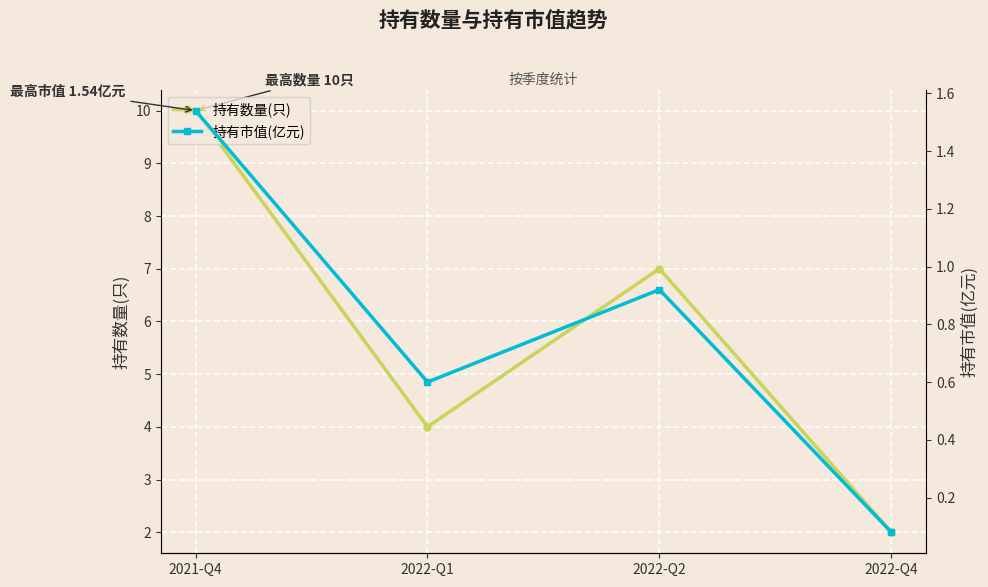

How many data points in 持有数量(只) are above 7?

1